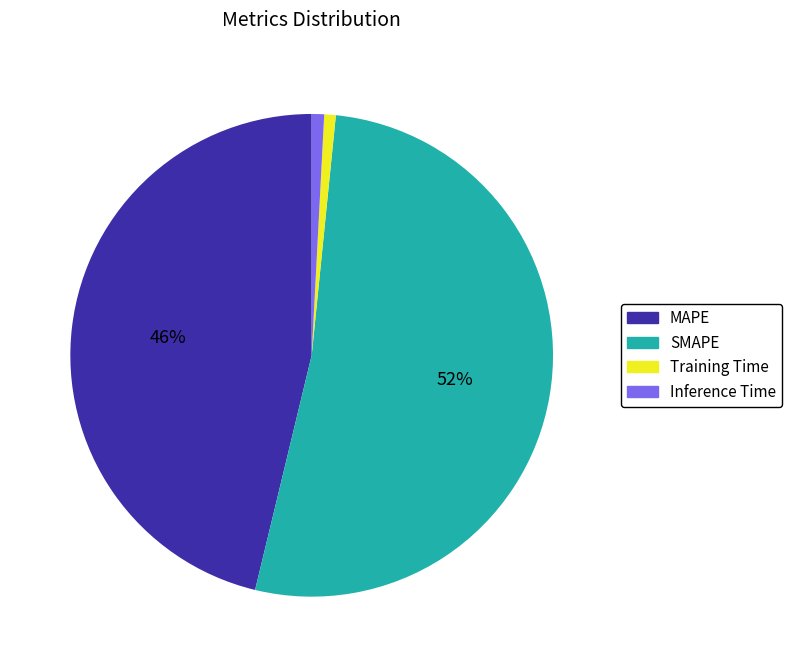

The Training Time slice represents 1% of the pie. True or false?

True